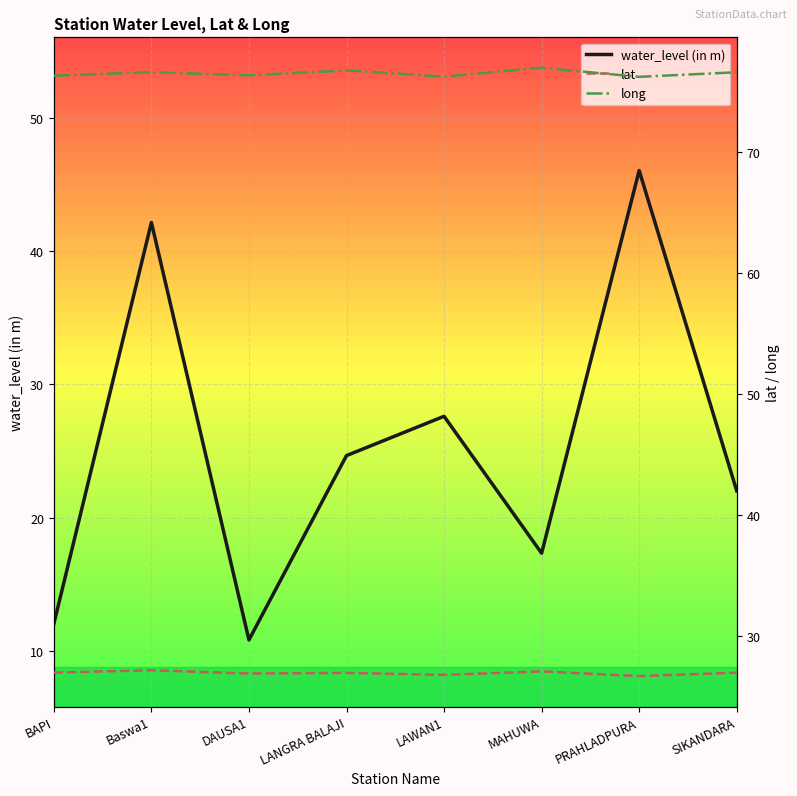

What position from the left is LAWAN1?

5